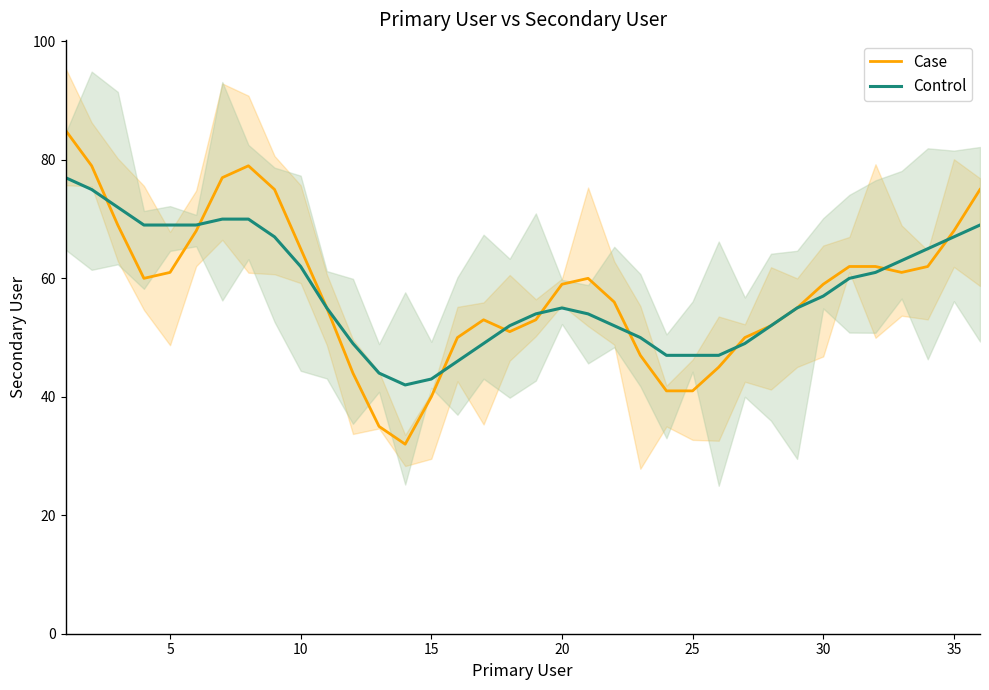

How many data points in Case are above 59?

17